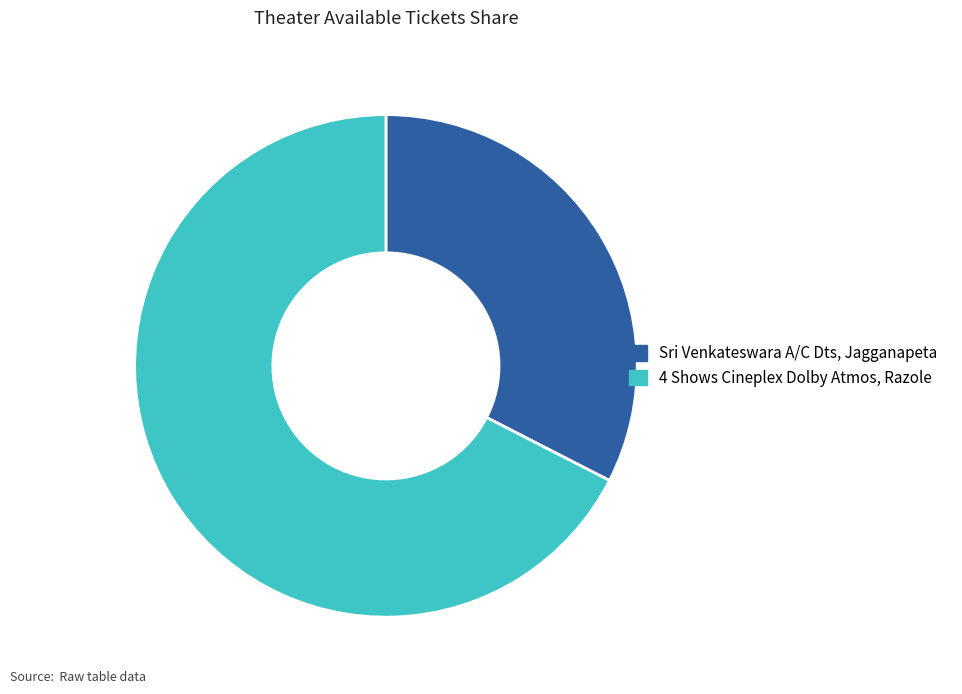

True or false: Sri Venkateswara A/C Dts, Jagganapeta accounts for 46% of the total.

False